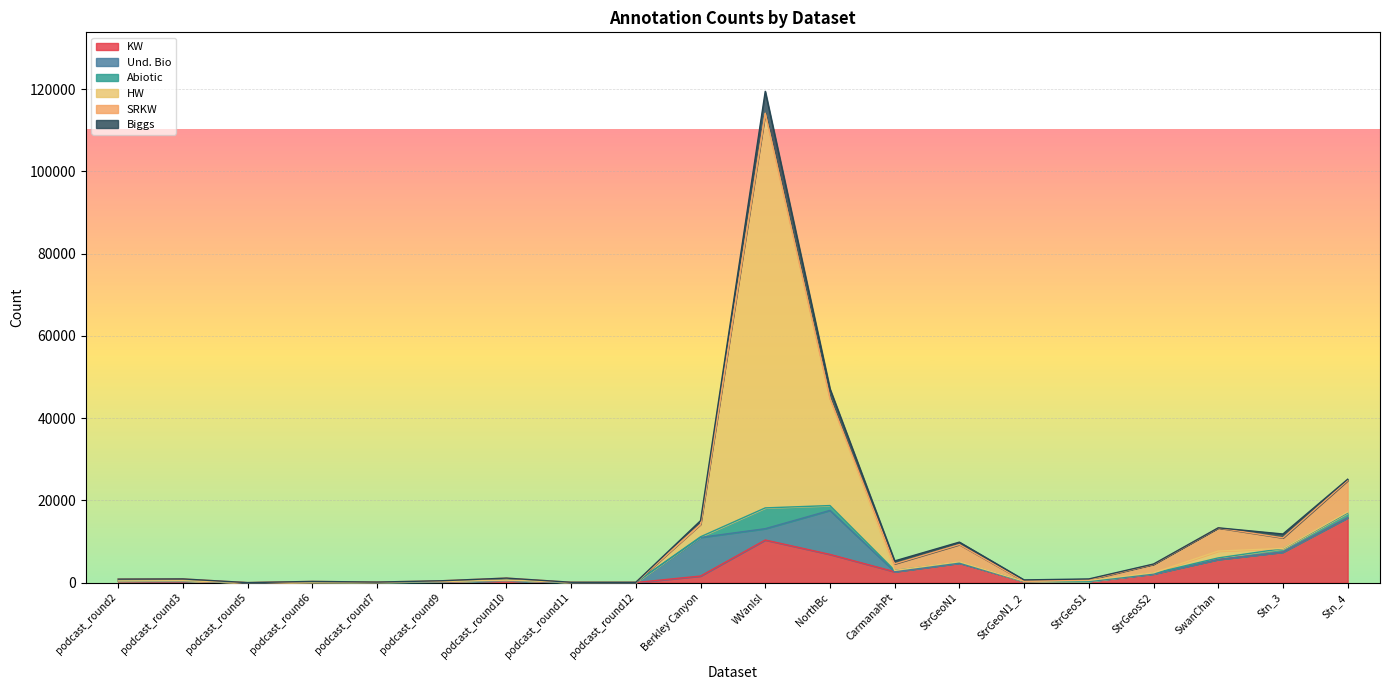

Reading right to left, transcribe all the data shown in this chart.

KW: 15788	7446	5655	2141	350	324	4777	2668	6886	10384	1626	54	0	510	198	0	151	0	436	435
Und. Bio: 0	3	0	0	0	0	0	33	10696	2757	9392	0	0	0	0	0	0	0	0	0
Abiotic: 1177	852	383	152	3	1	190	297	1178	5054	156	0	118	113	89	167	25	31	60	11
HW: 231	39	1660	114	221	42	131	0	26058	95861	2946	0	0	0	0	0	0	0	0	0
SRKW: 7647	2574	5630	2070	159	0	4184	1610	0	48	130	54	0	510	198	0	151	0	436	435
Biggs: 318	937	25	71	191	324	593	694	2309	5336	834	0	0	0	0	0	0	0	0	0